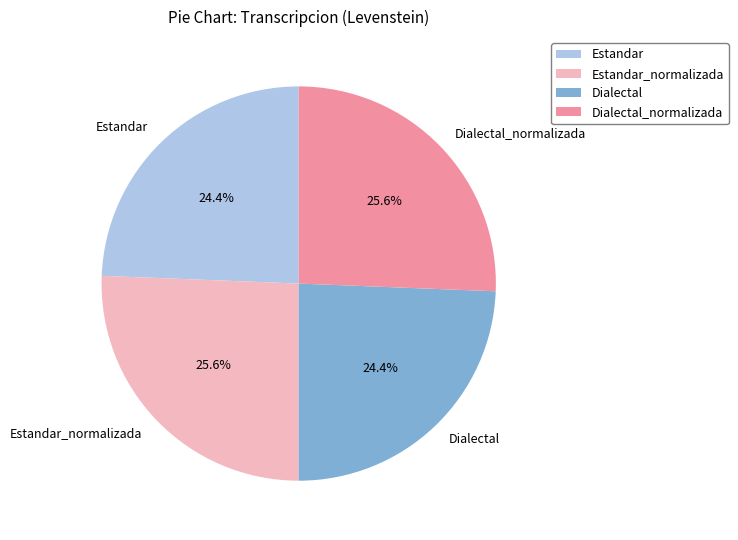

Combined, what portion of the pie is Estandar and Estandar_normalizada?

50.0%